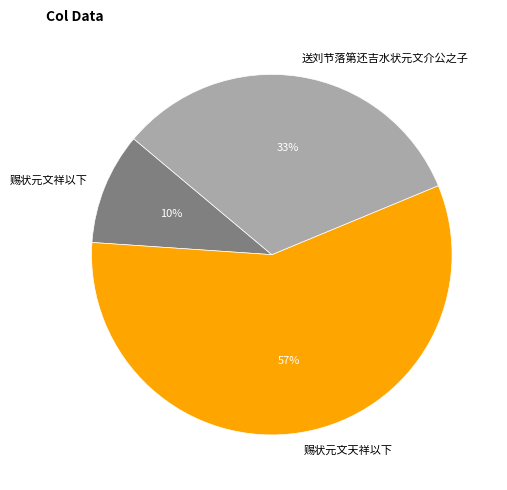

Is 赐状元文天祥以下 the majority of the pie?

Yes